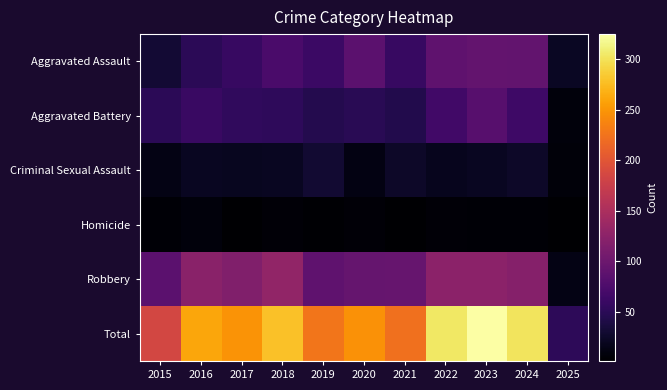

At which category is the sum across all series the highest?

2023